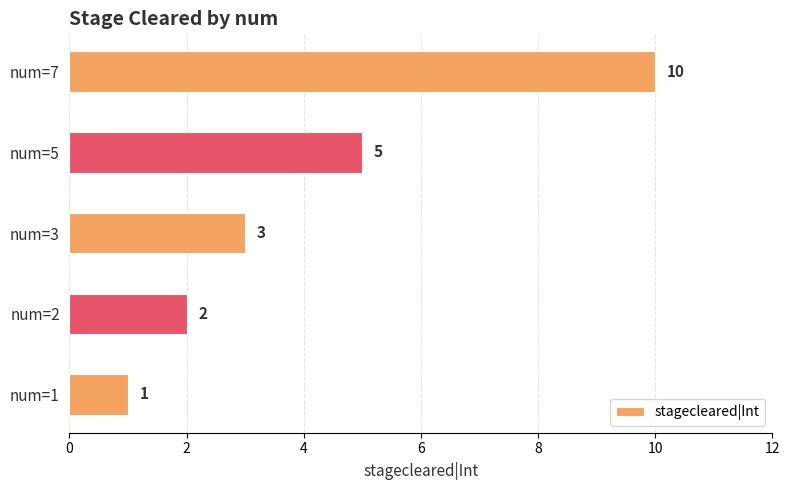

True or false: the data shows 10 at num=7.

True